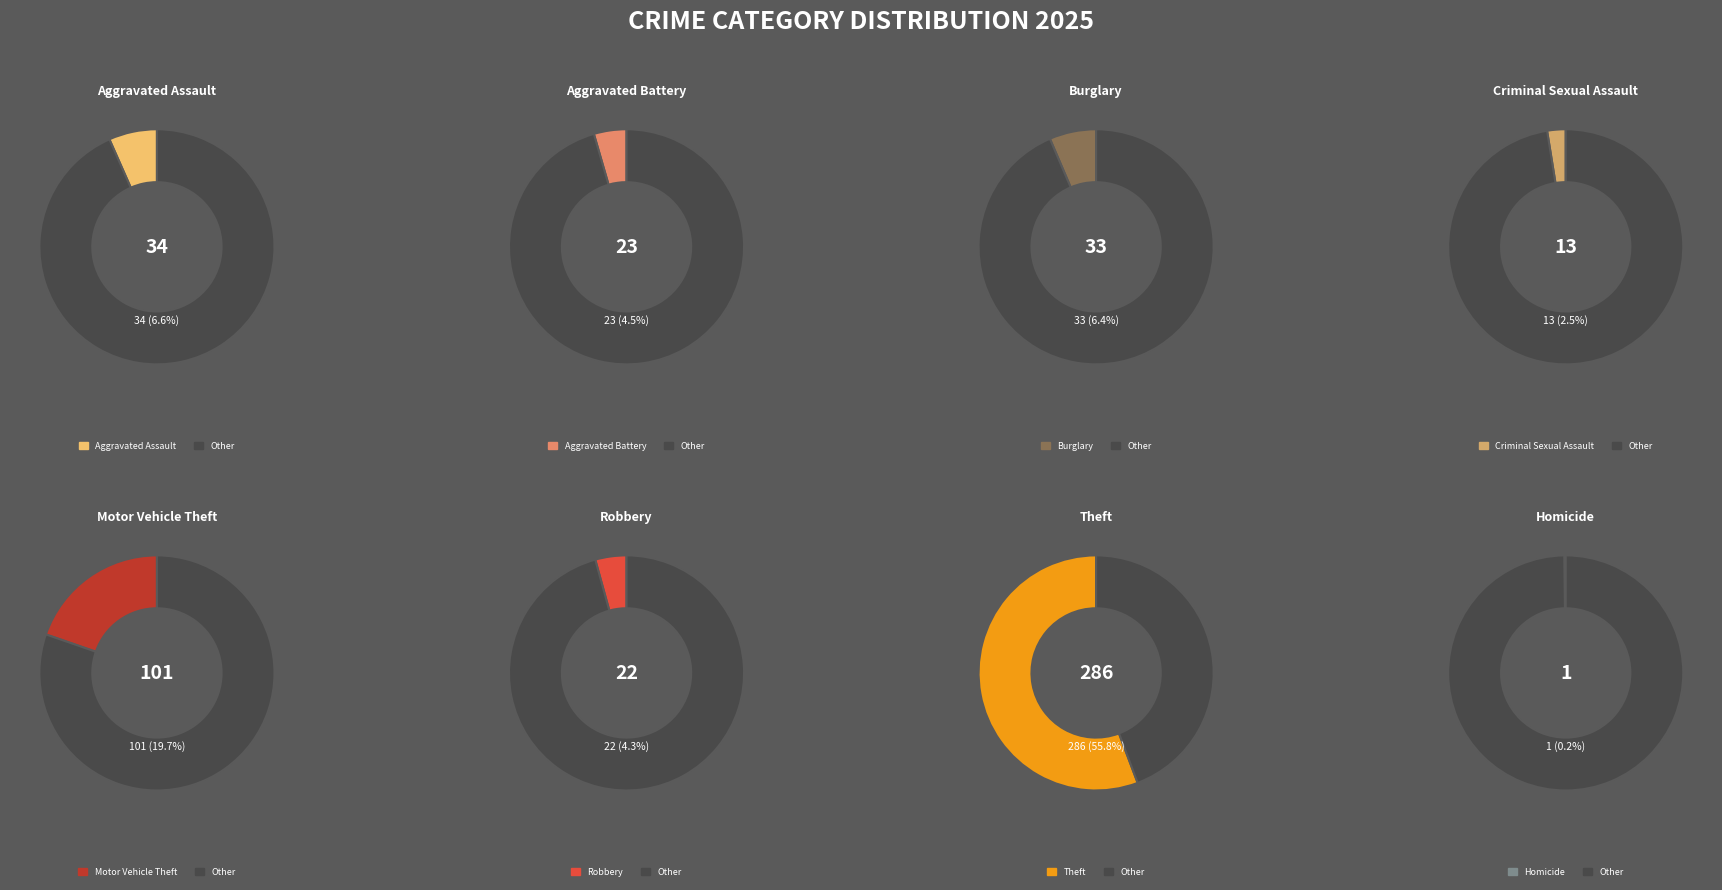

Is the sum of Aggravated Battery and Homicide greater than half?

No